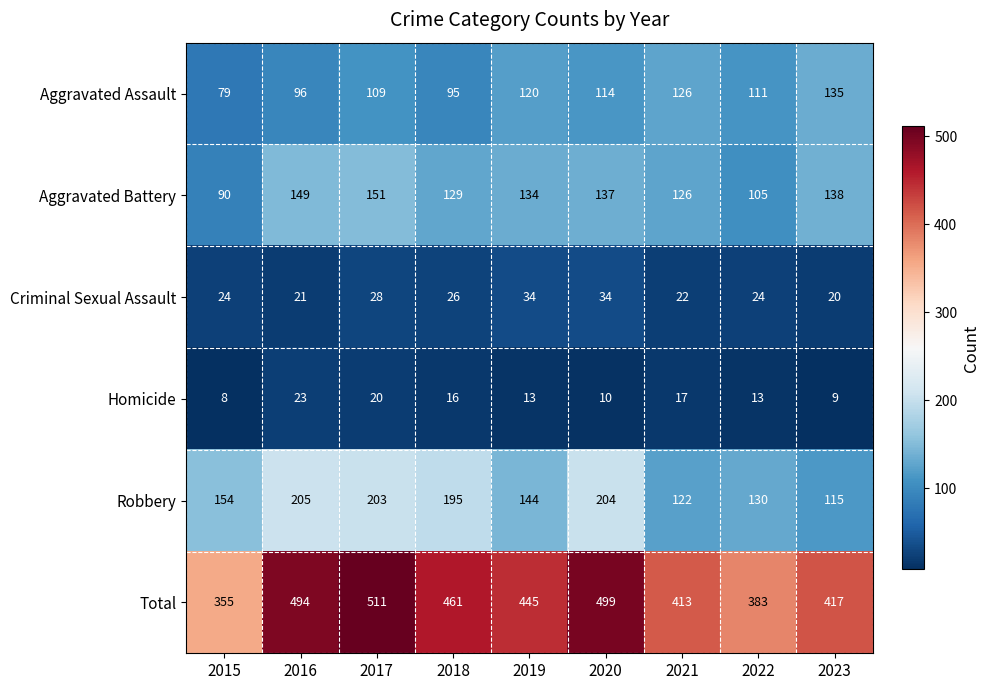

Between 2021 and 2023, which series saw the biggest shift?

Aggravated Battery